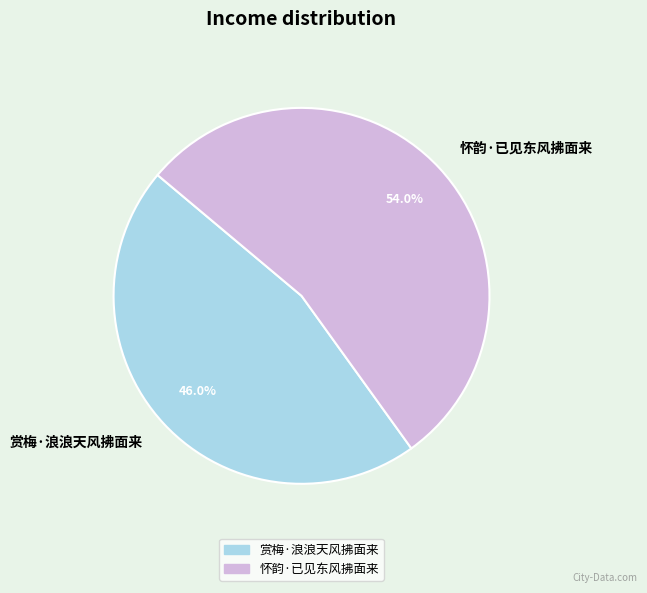

Approximately how many times larger is the value at 怀韵·已见东风拂面来 compared to 赏梅·浪浪天风拂面来?

1.2